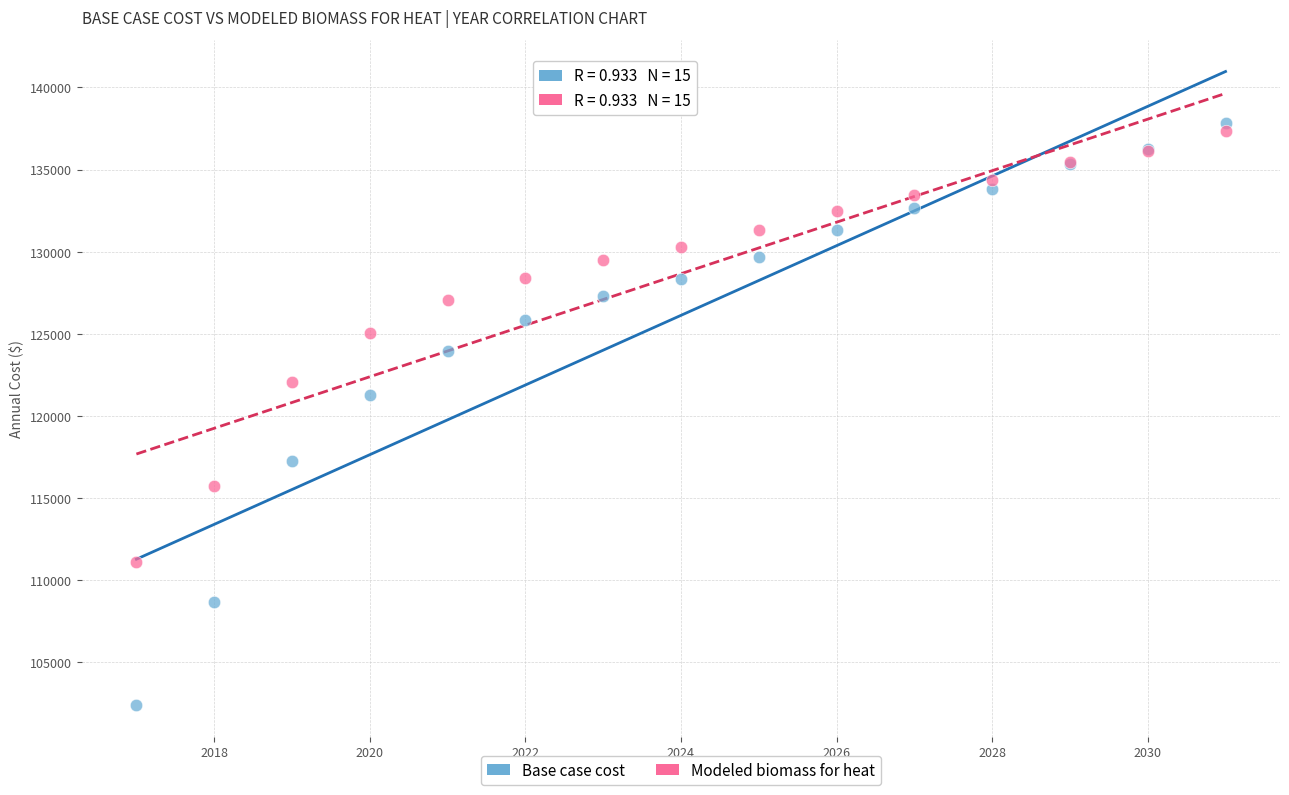

Across all series, what Y value is closest to 120123?

121261.1